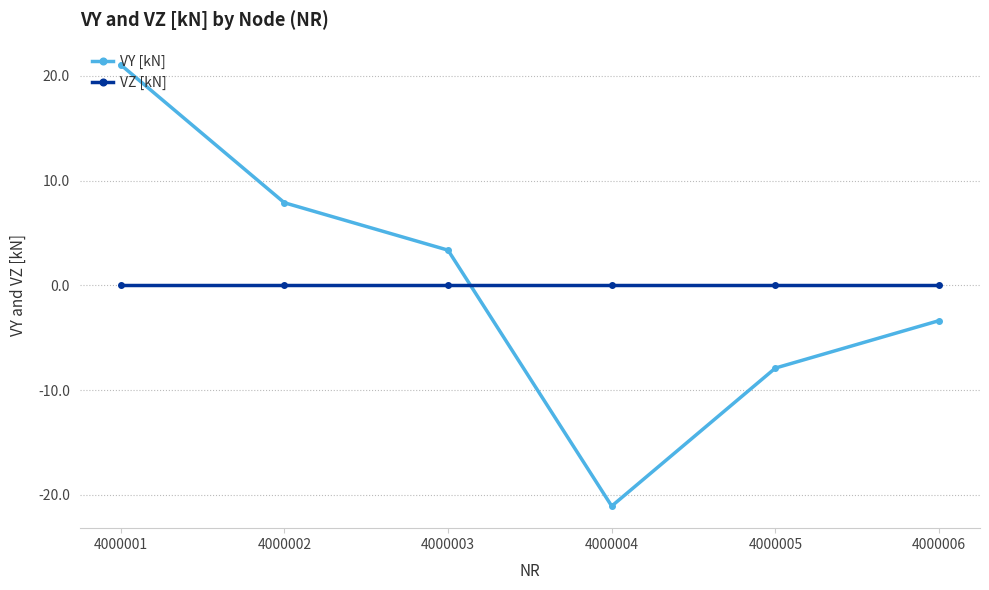

Is the value of VY [kN] at 4000001 greater than the value of VZ [kN] at 4000001?

Yes